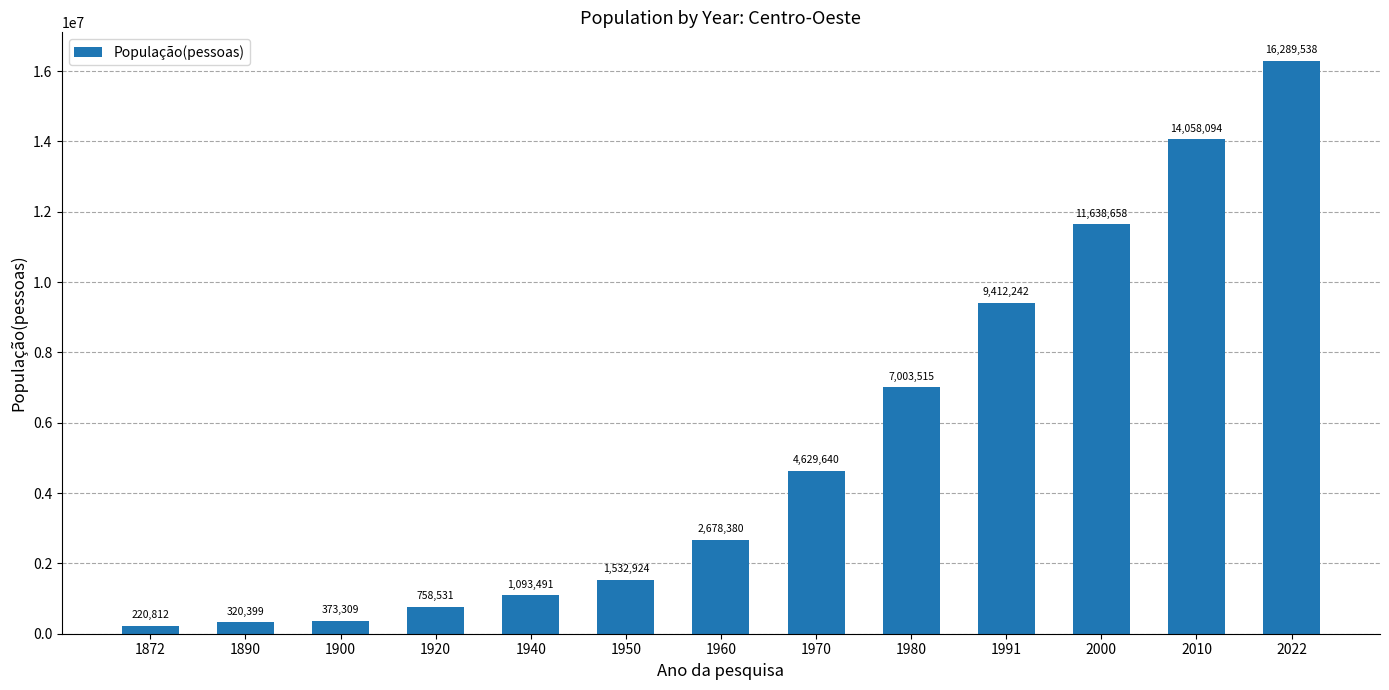

What is the sum of all values?

70009533